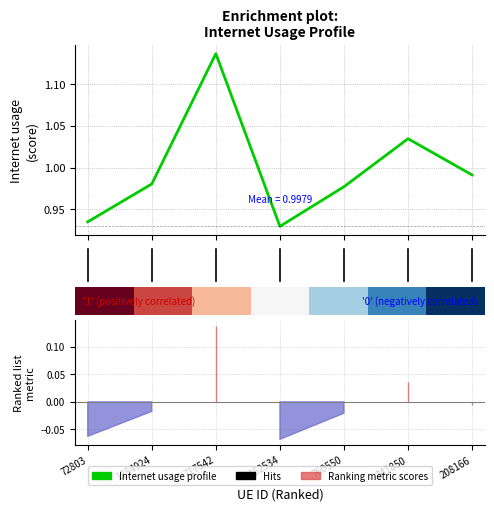

How many interior local peaks (higher than both neighbors) does the data have?

2